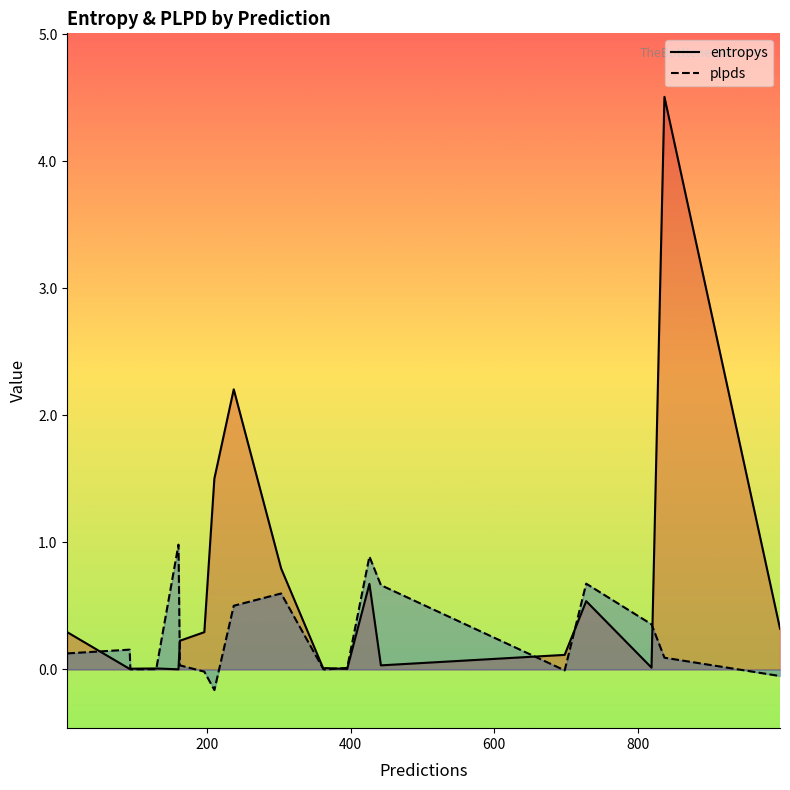

How many data points does each series have?

20